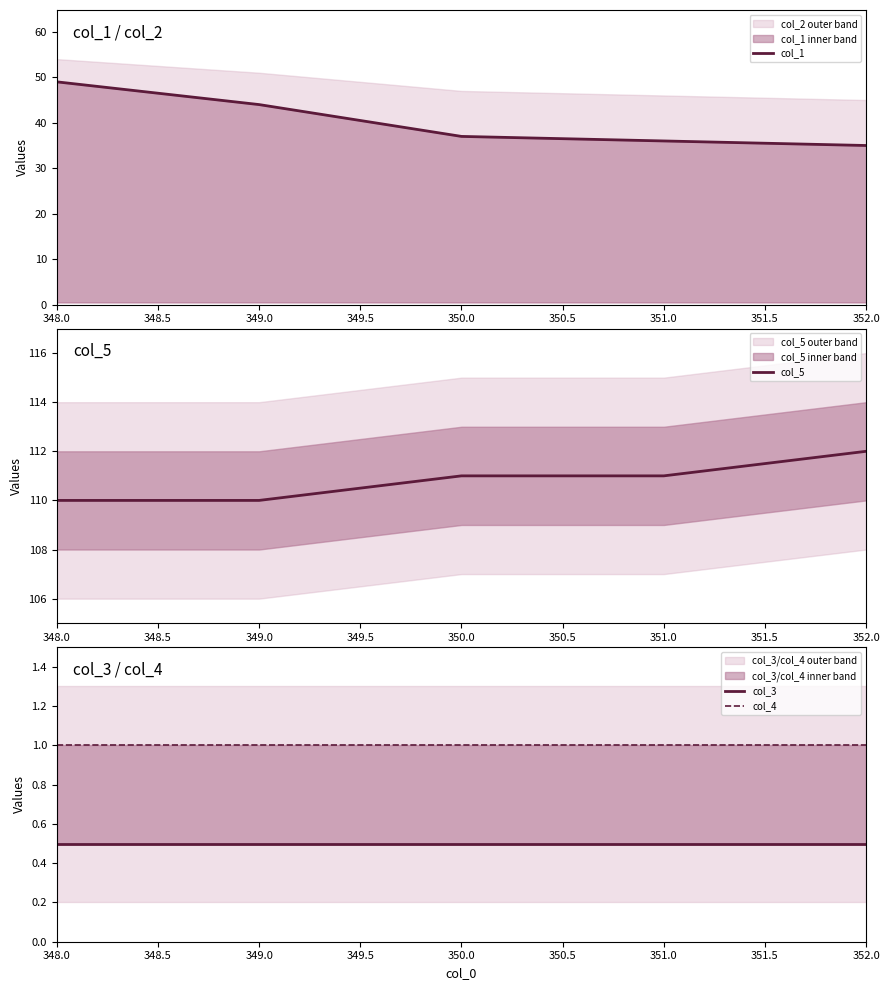

Rank the series by their maximum value, from lowest to highest.

col_3, col_4, col_1, col_5